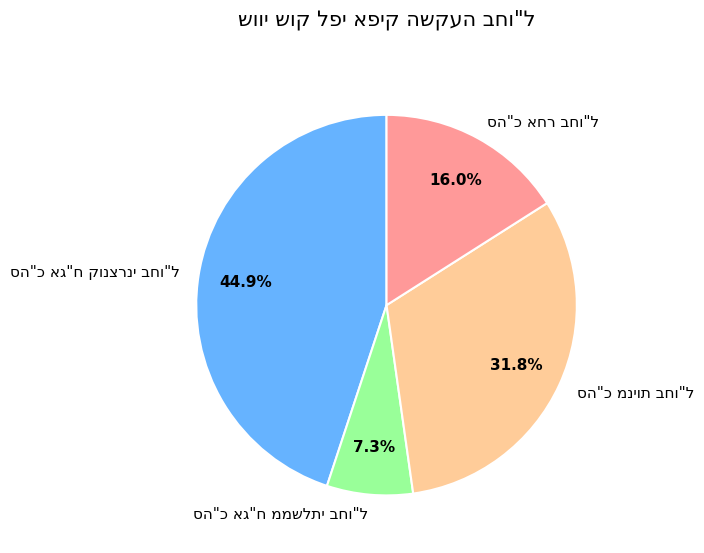

Is there a majority slice in this chart?

No